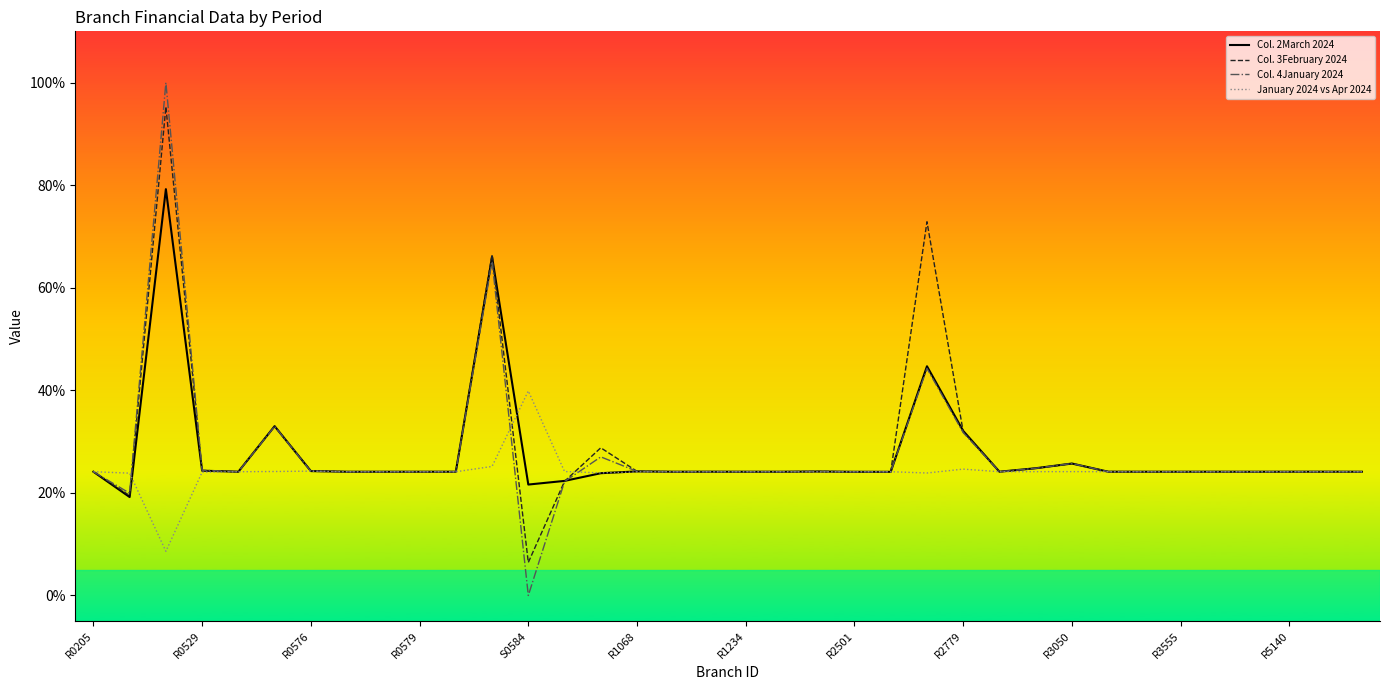

What is the highest value of the Col. 2March 2024 series?

79.2